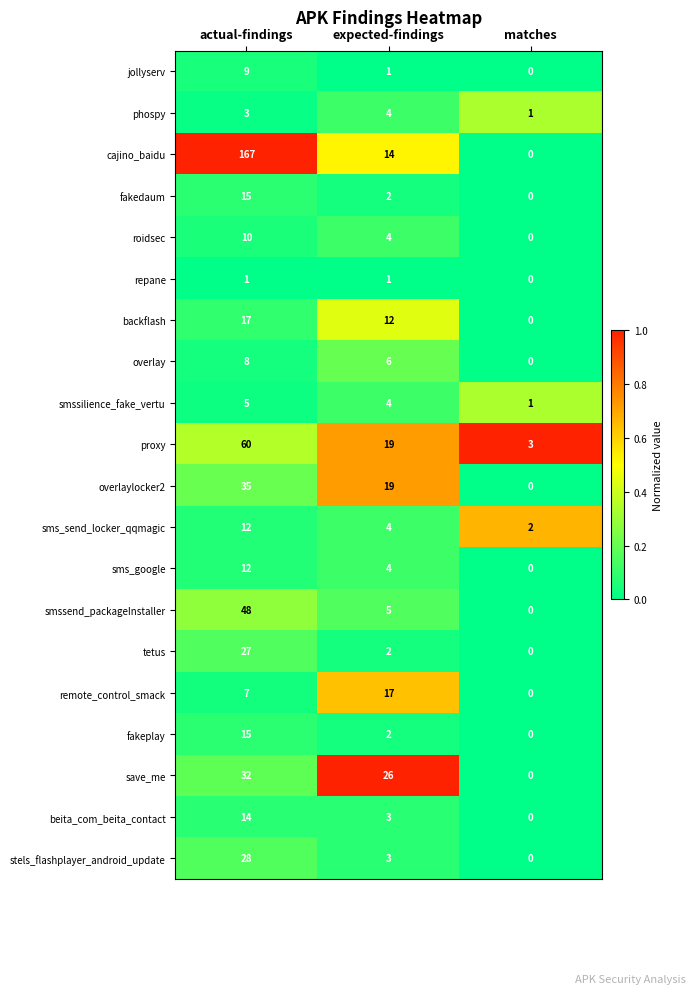

Where does the jollyserv series first go above 1?

actual-findings